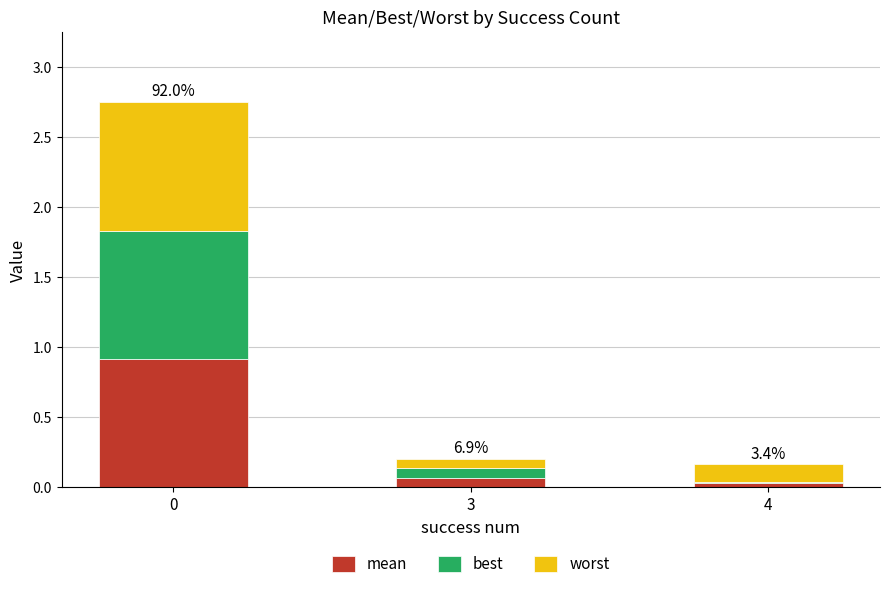

What is the sum of all best values?

1.0